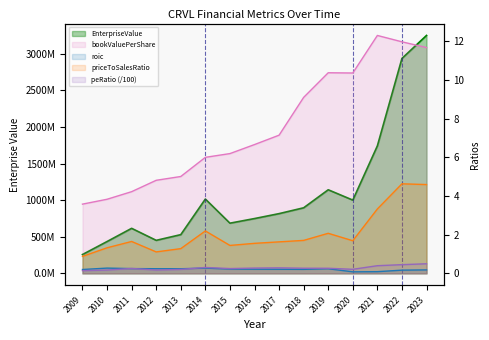

Which series has the largest total across all categories?

EnterpriseValue